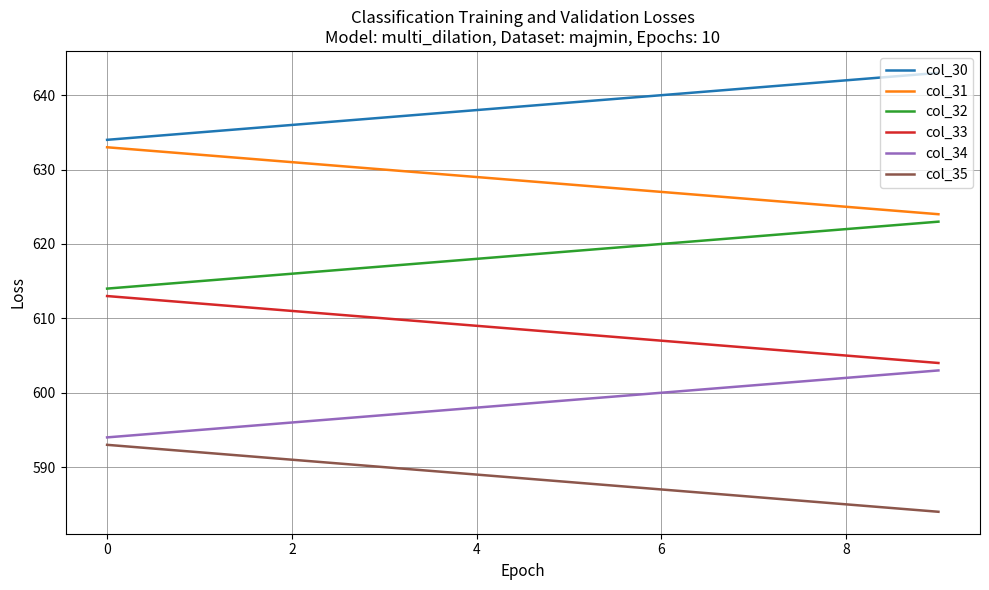

How many categories are shown in the chart?

10